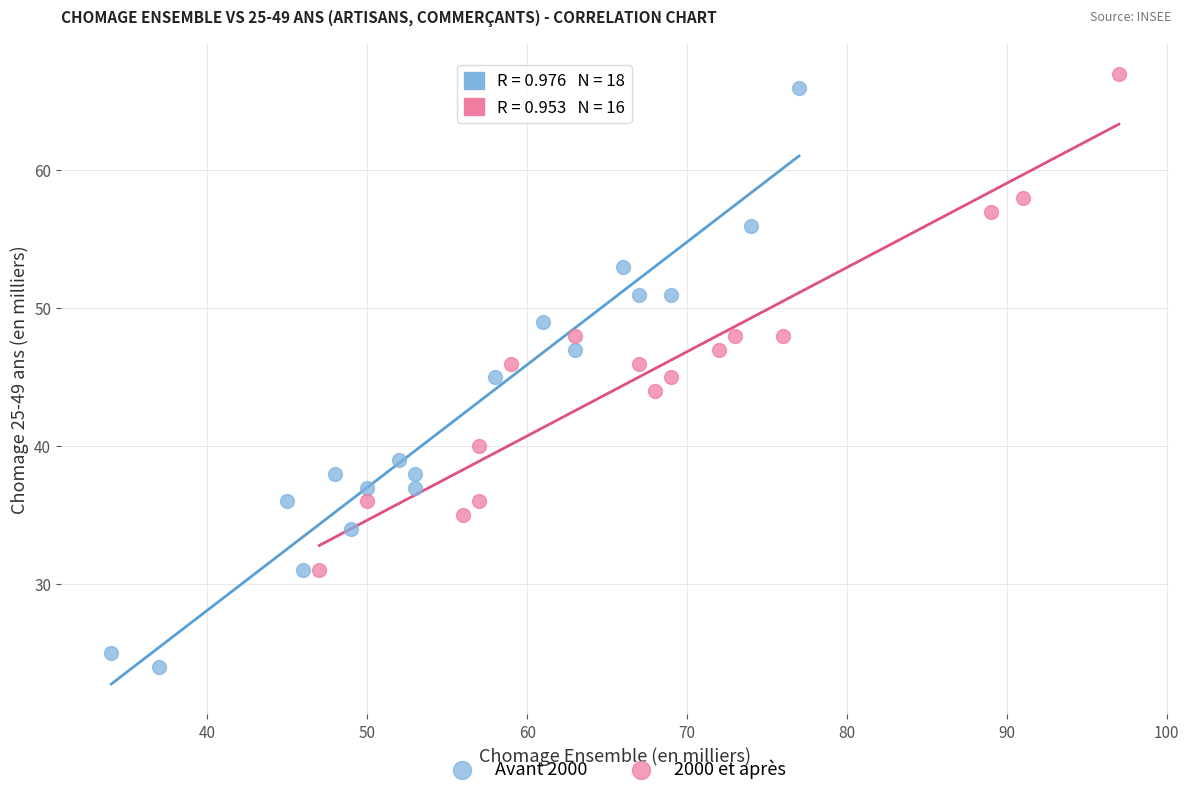

Which series contains the highest Y value?

2000 et après